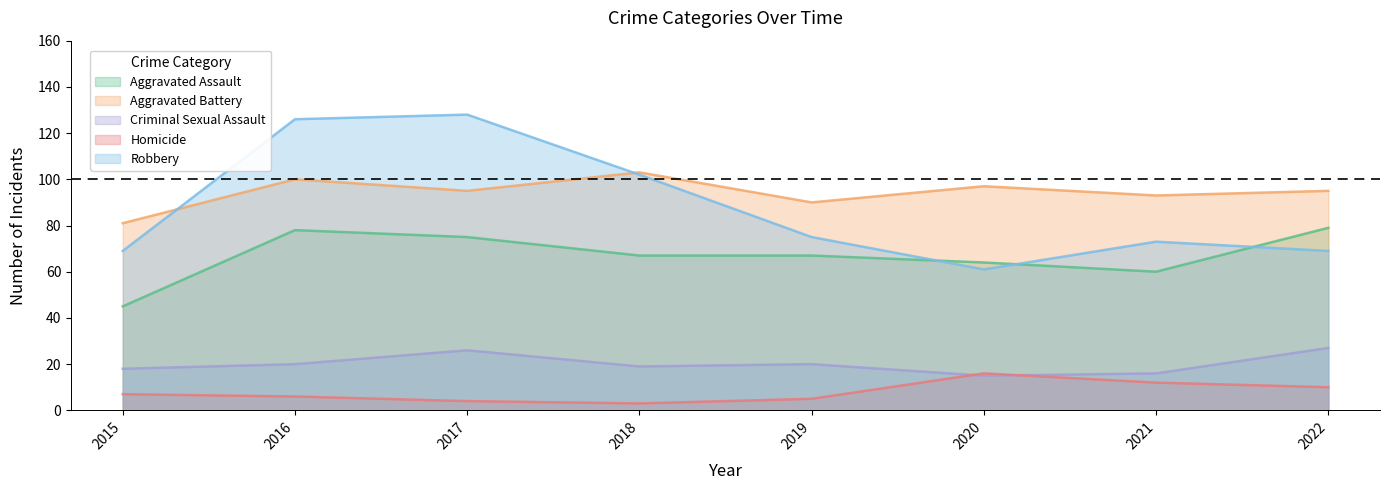

True or false: Aggravated Battery and Aggravated Assault cross at least once.

False